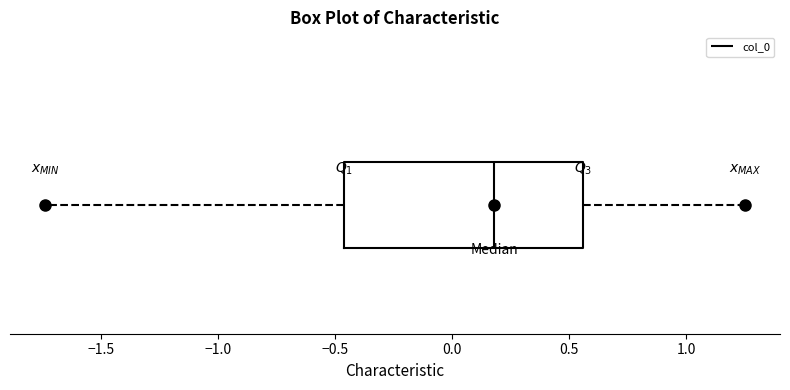

Where does the left whisker of the box end on the x-axis? The values are not printed on the chart, so give them approximately, as read against the axis.

-1.75